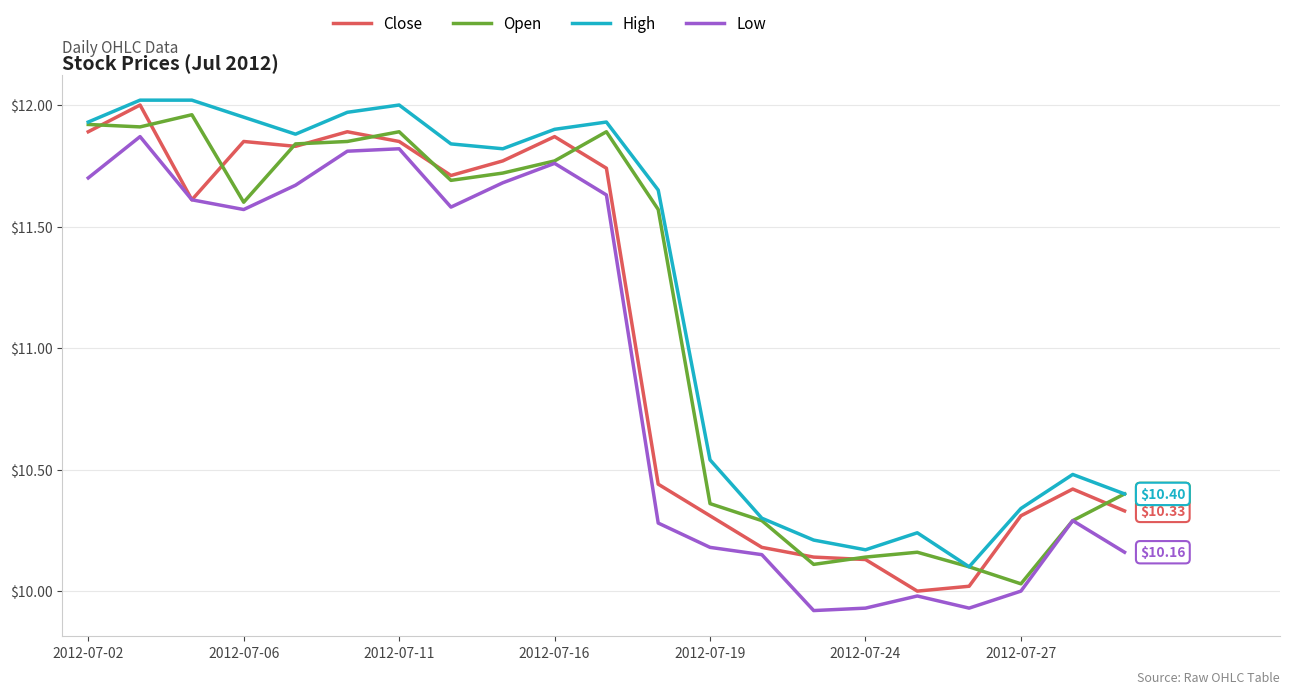

Rank the series by their average value, from highest to lowest.

High, Open, Close, Low